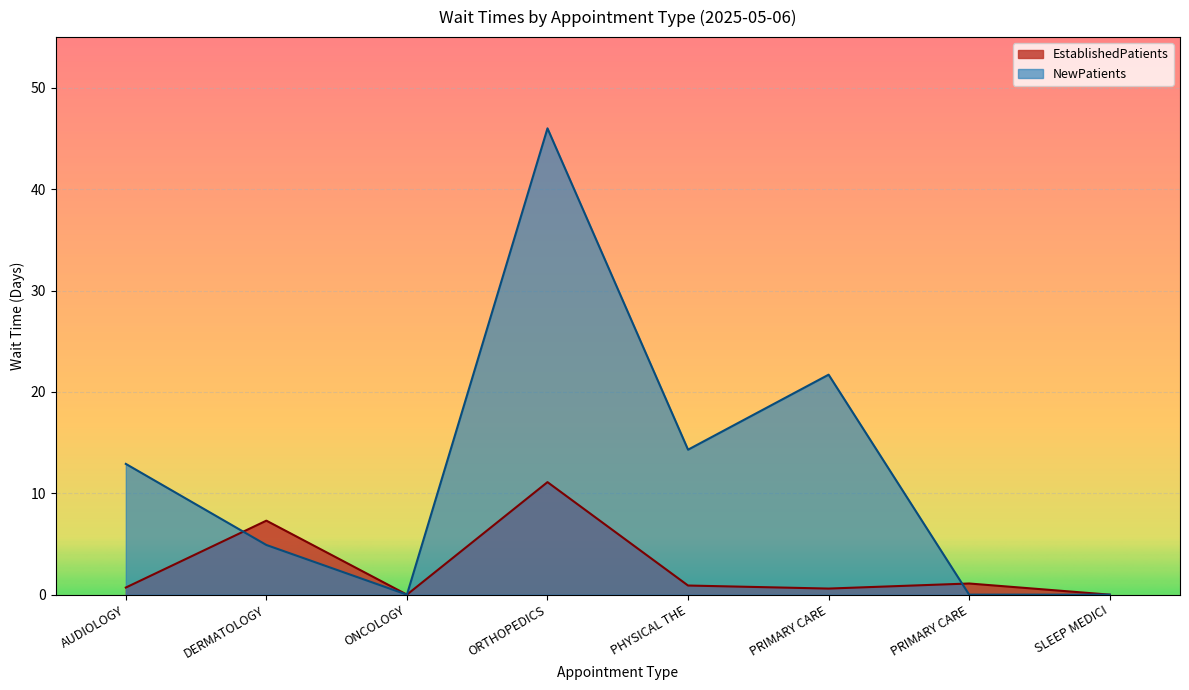

How many times do NewPatients and EstablishedPatients cross each other?

2